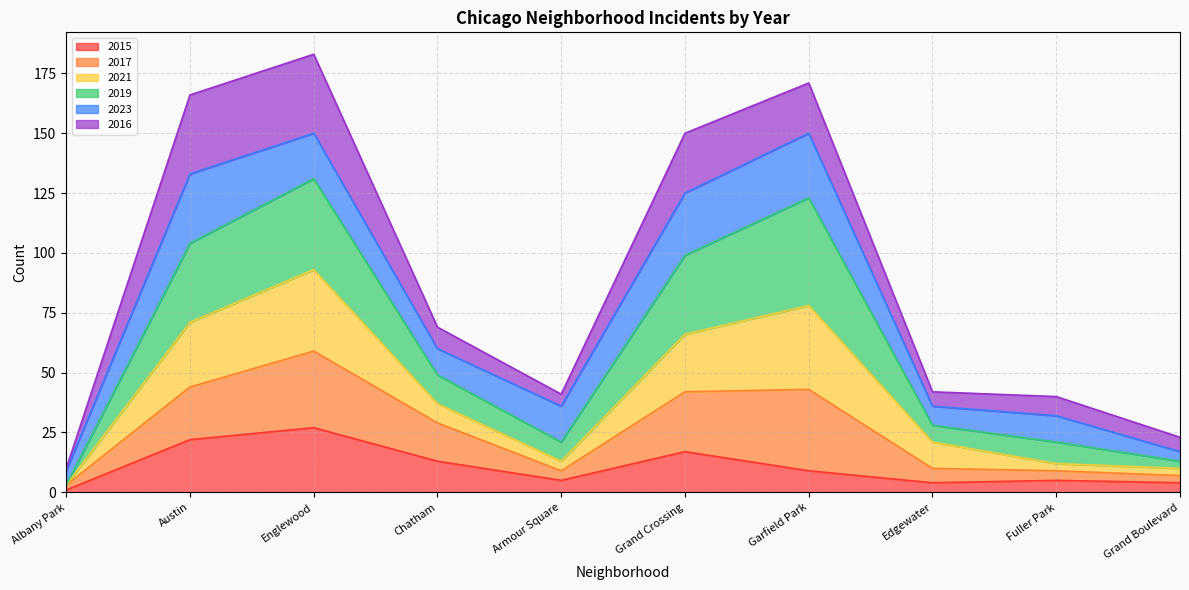

What is the total value across all series at Garfield Park?

171